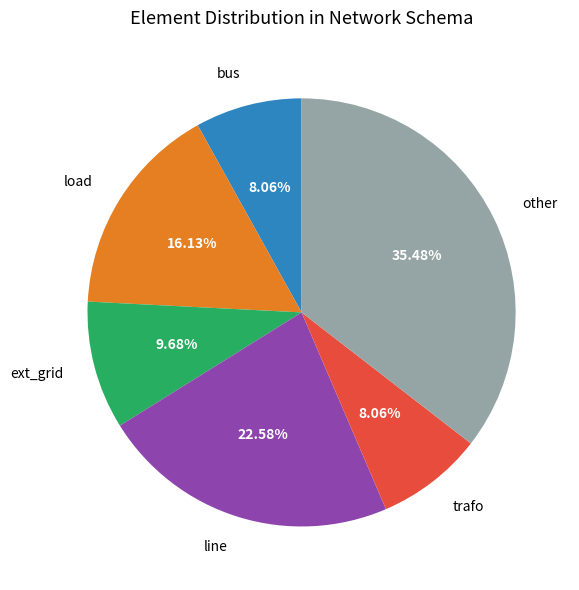

True or false: ext_grid accounts for 10% of the total.

True